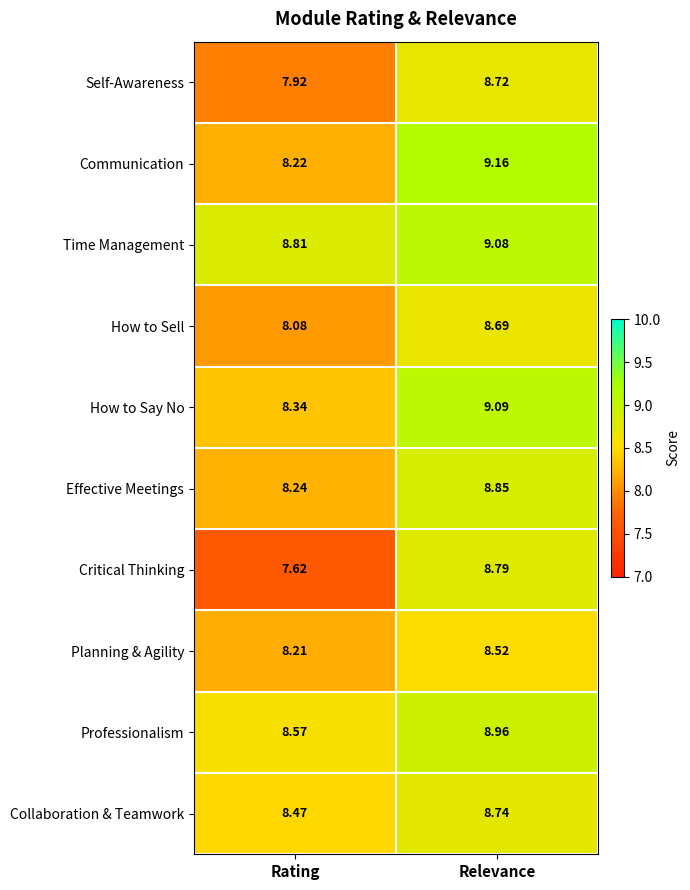

How many data points does each series have?

2